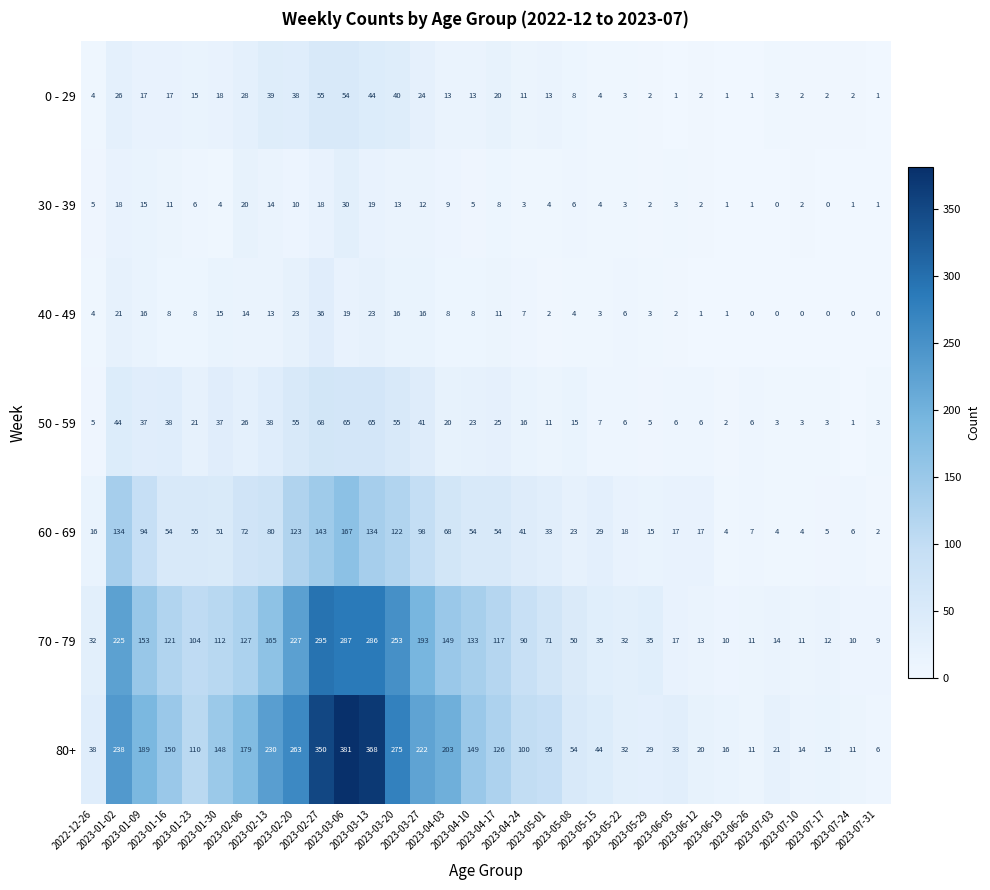

What is the difference between the second highest and minimum values in the 80+ series?

362